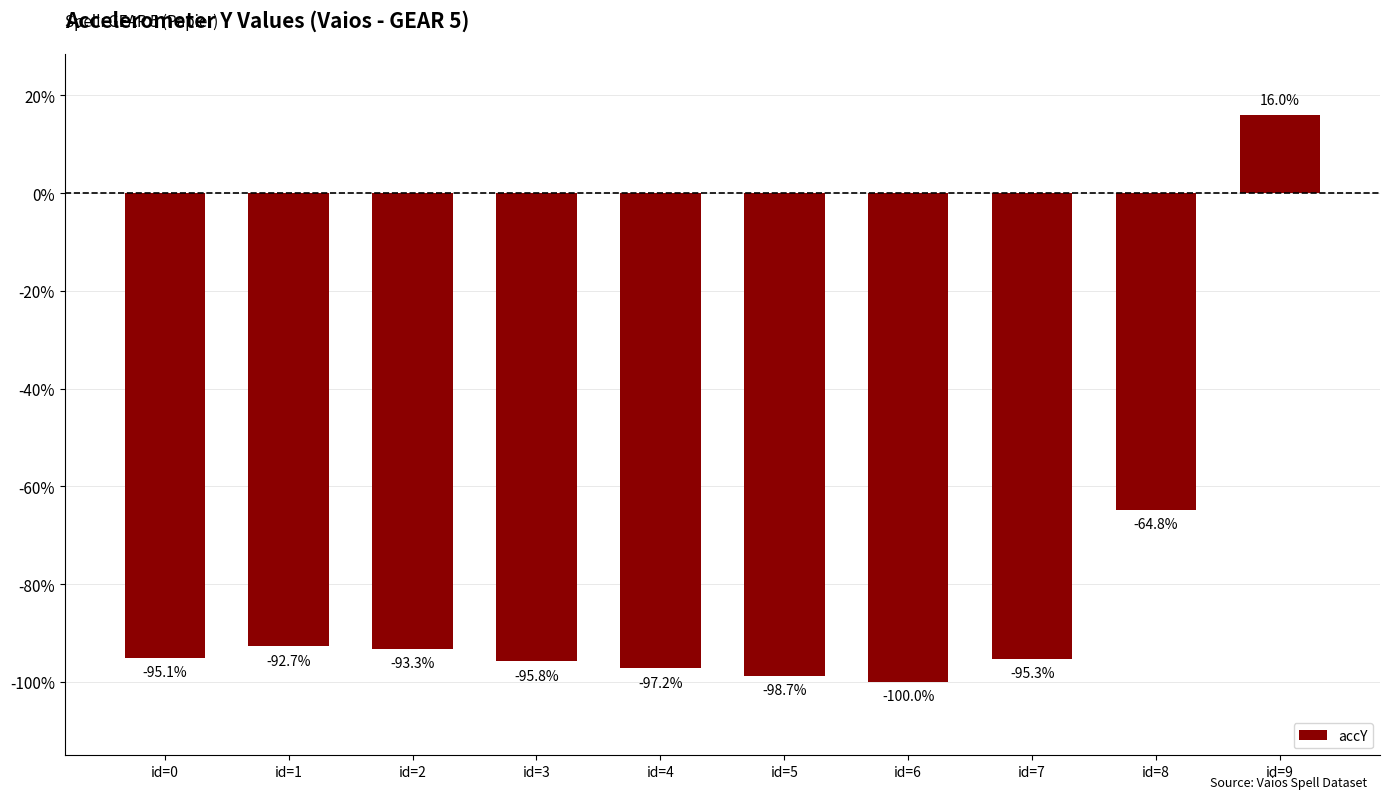

What is the smallest value displayed?

-100.0